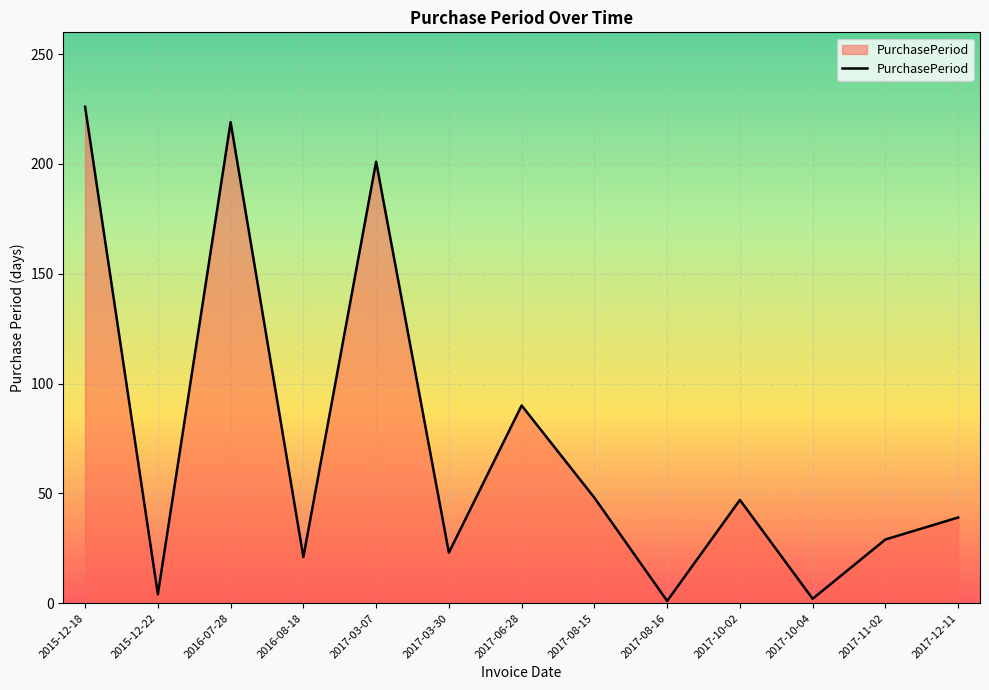

What is the difference between the maximum and minimum values?

225